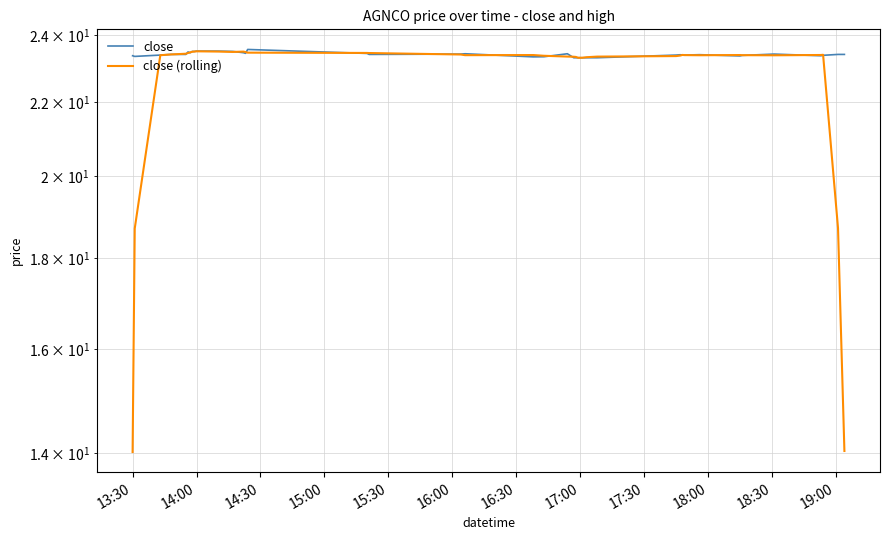

Does the chart display data point markers on the line(s)?

No